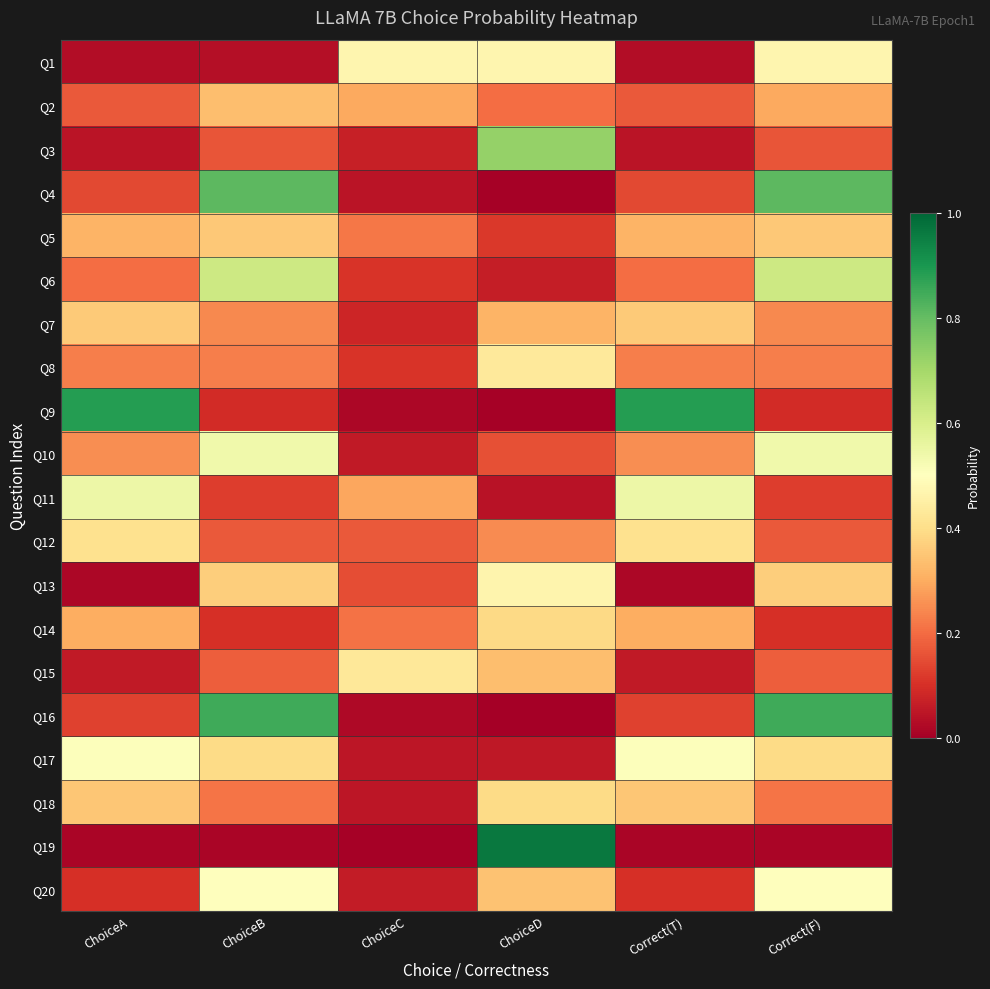

Reading left to right, transcribe all the data shown in this chart.

Q1: ChoiceA=0.0	ChoiceB=0.0	ChoiceC=0.5	ChoiceD=0.5	Correct(T)=0.0	Correct(F)=0.5
Q2: ChoiceA=0.2	ChoiceB=0.3	ChoiceC=0.3	ChoiceD=0.2	Correct(T)=0.2	Correct(F)=0.3
Q3: ChoiceA=0.0	ChoiceB=0.2	ChoiceC=0.1	ChoiceD=0.7	Correct(T)=0.0	Correct(F)=0.2
Q4: ChoiceA=0.1	ChoiceB=0.8	ChoiceC=0.0	ChoiceD=0.0	Correct(T)=0.1	Correct(F)=0.8
Q5: ChoiceA=0.3	ChoiceB=0.4	ChoiceC=0.2	ChoiceD=0.1	Correct(T)=0.3	Correct(F)=0.4
Q6: ChoiceA=0.2	ChoiceB=0.6	ChoiceC=0.1	ChoiceD=0.1	Correct(T)=0.2	Correct(F)=0.6
Q7: ChoiceA=0.4	ChoiceB=0.2	ChoiceC=0.1	ChoiceD=0.3	Correct(T)=0.4	Correct(F)=0.2
Q8: ChoiceA=0.2	ChoiceB=0.2	ChoiceC=0.1	ChoiceD=0.4	Correct(T)=0.2	Correct(F)=0.2
Q9: ChoiceA=0.9	ChoiceB=0.1	ChoiceC=0.0	ChoiceD=0.0	Correct(T)=0.9	Correct(F)=0.1
Q10: ChoiceA=0.3	ChoiceB=0.5	ChoiceC=0.1	ChoiceD=0.2	Correct(T)=0.3	Correct(F)=0.5
Q11: ChoiceA=0.5	ChoiceB=0.1	ChoiceC=0.3	ChoiceD=0.0	Correct(T)=0.5	Correct(F)=0.1
Q12: ChoiceA=0.4	ChoiceB=0.2	ChoiceC=0.2	ChoiceD=0.2	Correct(T)=0.4	Correct(F)=0.2
Q13: ChoiceA=0.0	ChoiceB=0.4	ChoiceC=0.2	ChoiceD=0.5	Correct(T)=0.0	Correct(F)=0.4
Q14: ChoiceA=0.3	ChoiceB=0.1	ChoiceC=0.2	ChoiceD=0.4	Correct(T)=0.3	Correct(F)=0.1
Q15: ChoiceA=0.1	ChoiceB=0.2	ChoiceC=0.4	ChoiceD=0.3	Correct(T)=0.1	Correct(F)=0.2
Q16: ChoiceA=0.1	ChoiceB=0.8	ChoiceC=0.0	ChoiceD=0.0	Correct(T)=0.1	Correct(F)=0.8
Q17: ChoiceA=0.5	ChoiceB=0.4	ChoiceC=0.0	ChoiceD=0.1	Correct(T)=0.5	Correct(F)=0.4
Q18: ChoiceA=0.3	ChoiceB=0.2	ChoiceC=0.0	ChoiceD=0.4	Correct(T)=0.3	Correct(F)=0.2
Q19: ChoiceA=0.0	ChoiceB=0.0	ChoiceC=0.0	ChoiceD=1.0	Correct(T)=0.0	Correct(F)=0.0
Q20: ChoiceA=0.1	ChoiceB=0.5	ChoiceC=0.1	ChoiceD=0.3	Correct(T)=0.1	Correct(F)=0.5